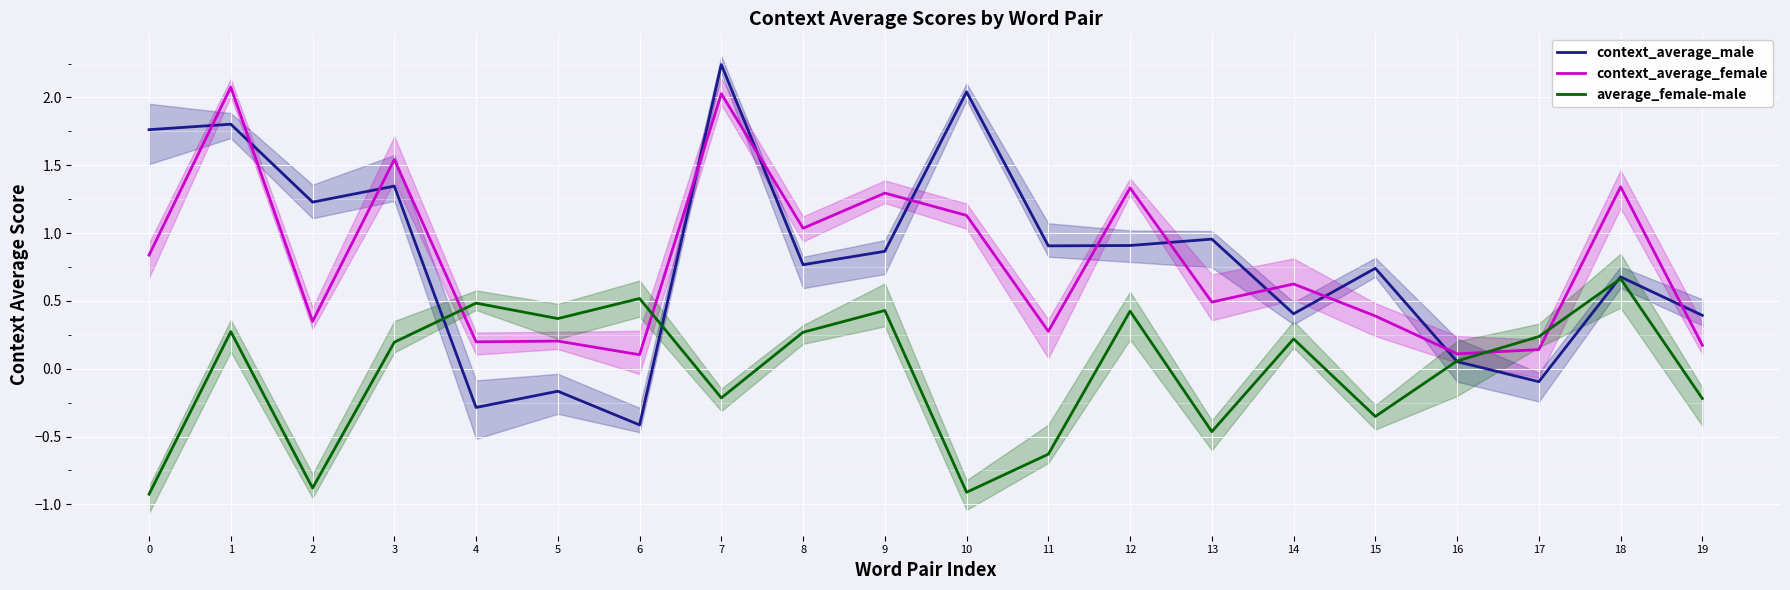

How many values in average_female-male are above zero?

12